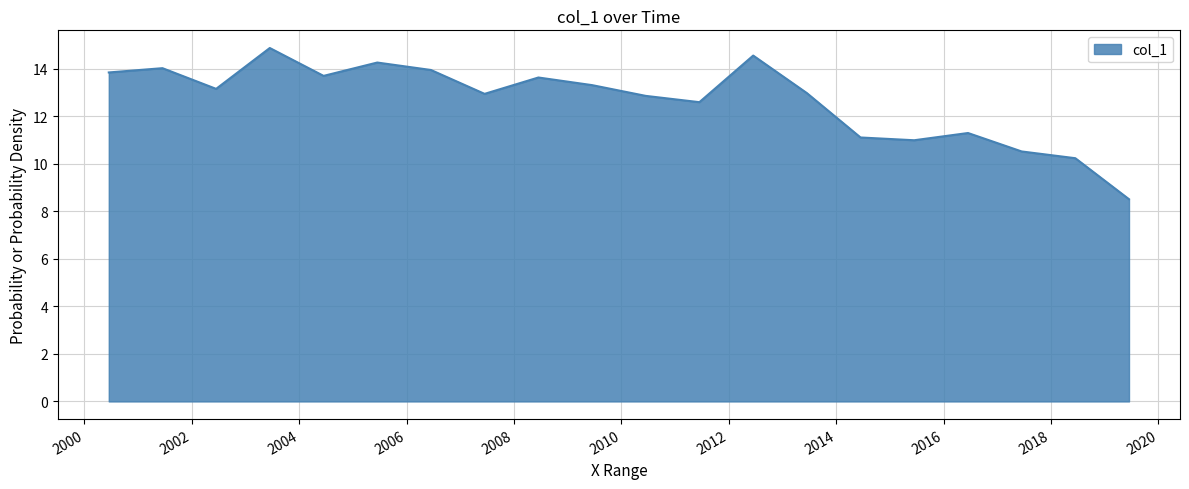

What is the minimum value shown in the chart?

8.5